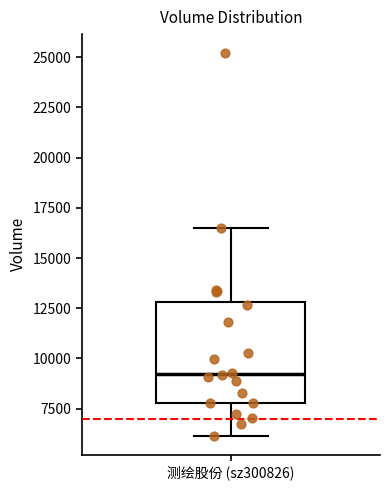

Transcribe this box plot: give where the median line is, the range the box spans, and where the two whiskers end, as read against the y-axis. The values are not printed on the chart, so give them approximately, as read against the axis.

median 9000, box 8000 to 13000, whiskers 6000 to 16500